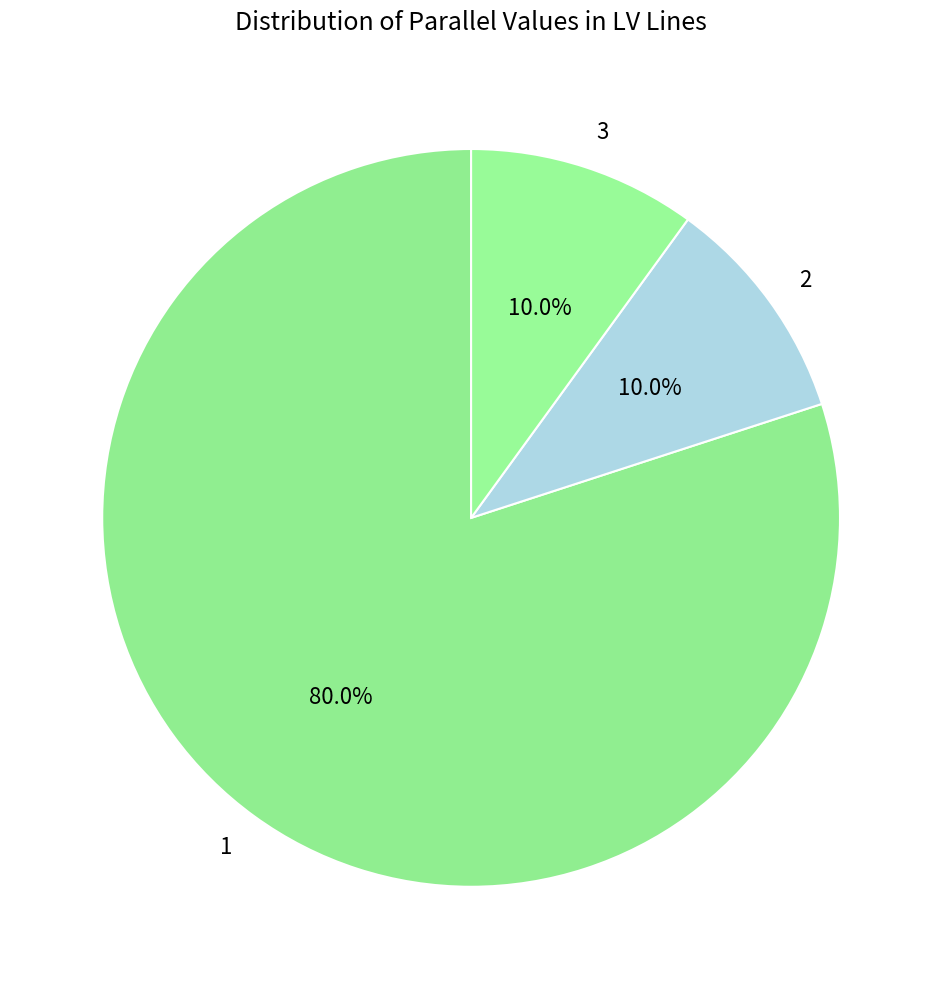

How many segments does this pie chart have?

3